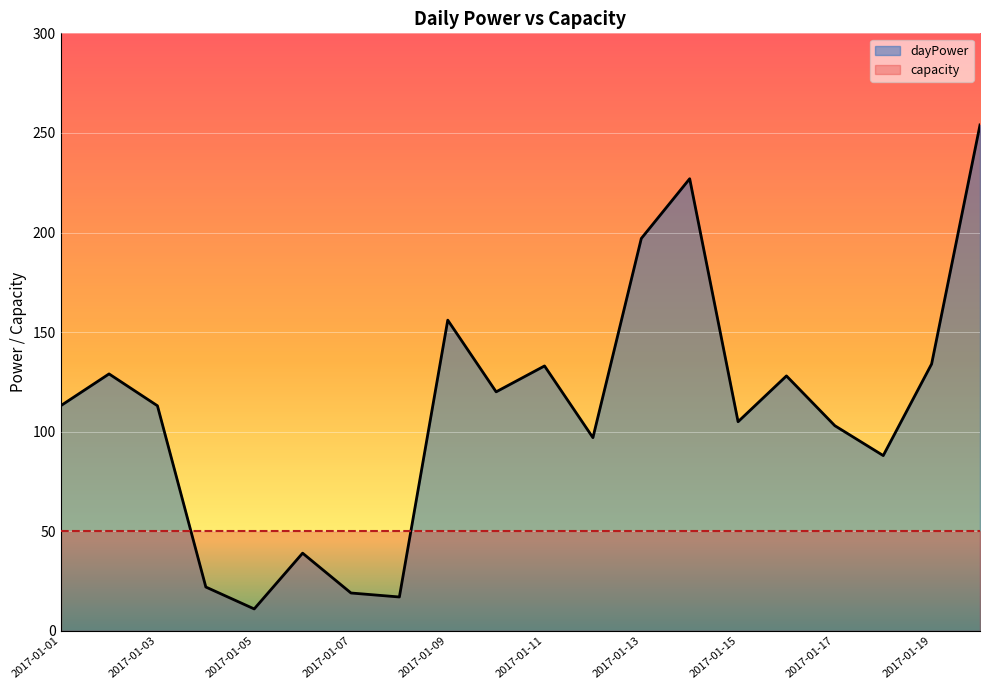

Does the chart display data point markers on the line(s)?

No